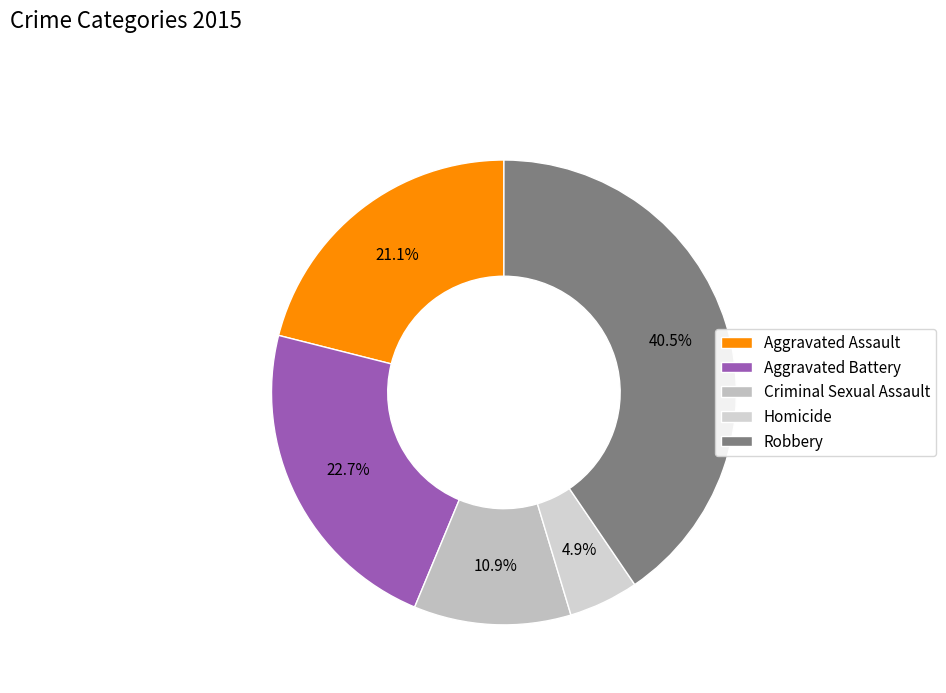

True or false: Aggravated Assault accounts for 21% of the total.

True